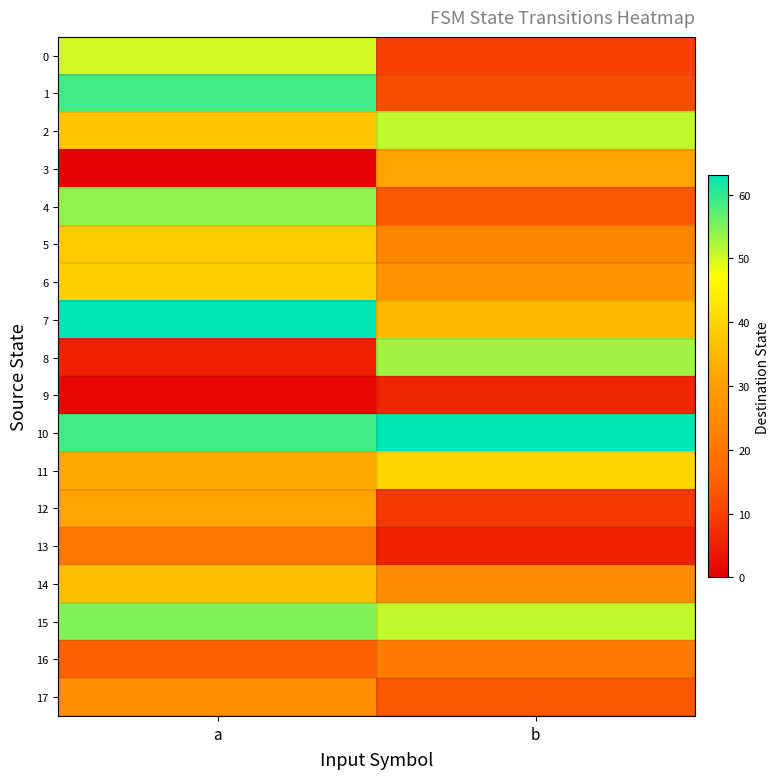

Which series has the widest spread of values?

8